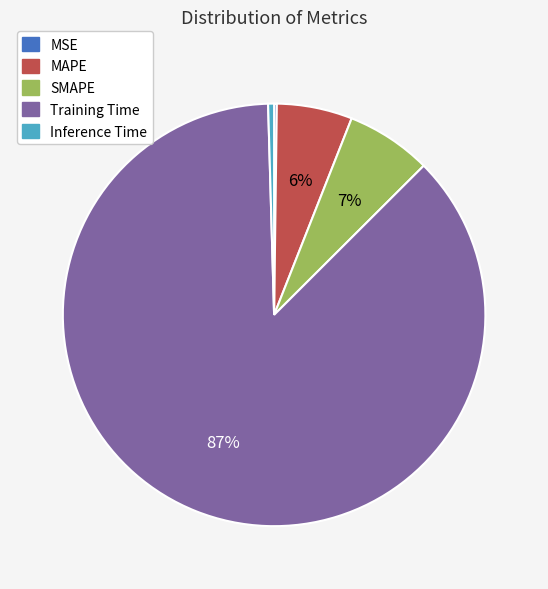

Do Inference Time and SMAPE together represent more than half of the pie?

No